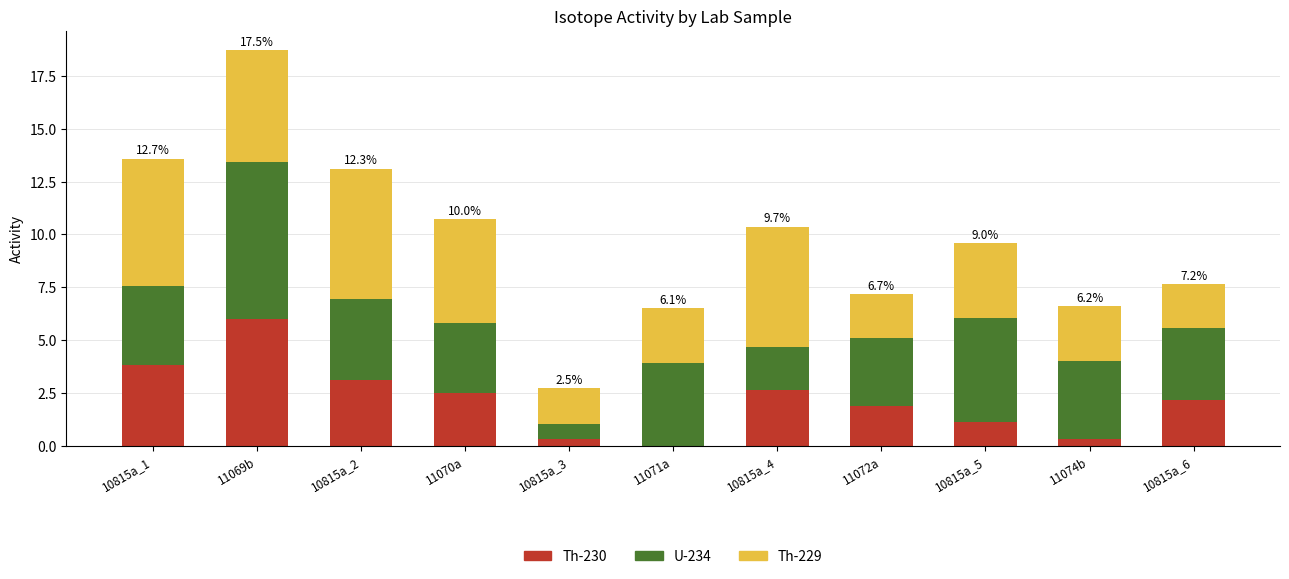

Does the chart contain stacked bars?

Yes